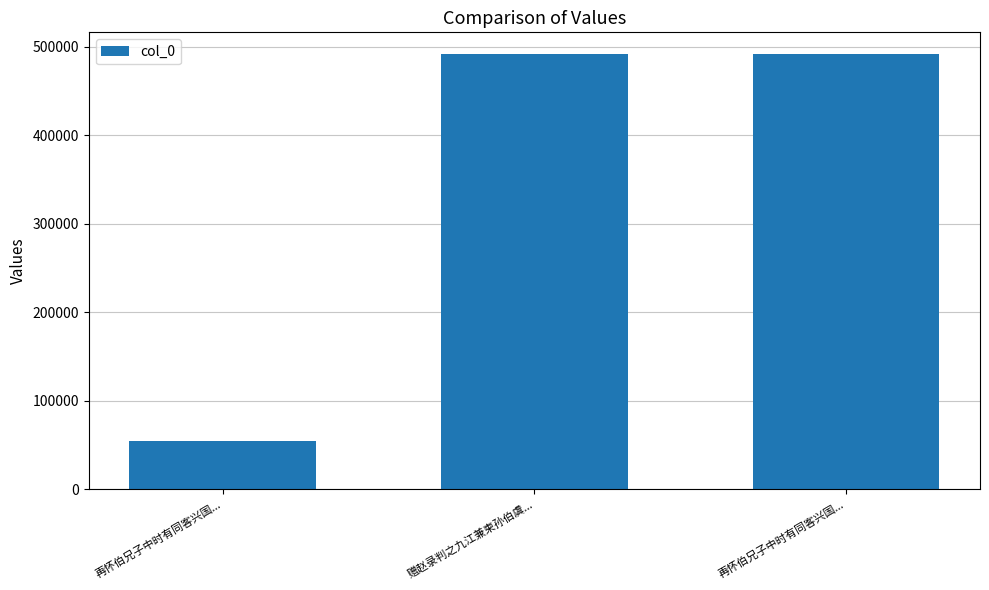

List the labels in order of value, largest first.

赠赵录判之九江兼柬孙伯虞..., 再怀伯兄子中时有同客兴国..., 再怀伯兄子中时有同客兴国...